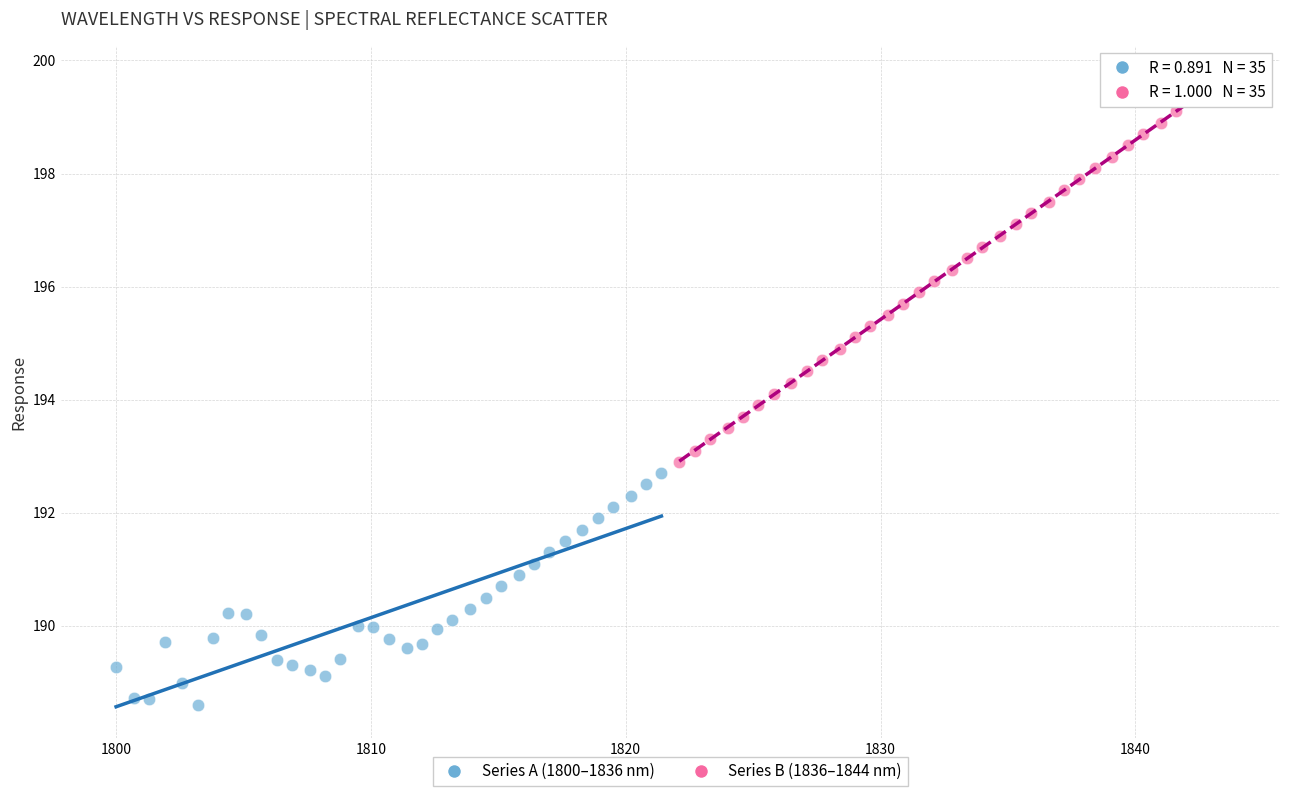

Which series reaches the maximum Y coordinate?

Series B (1836–1844 nm)